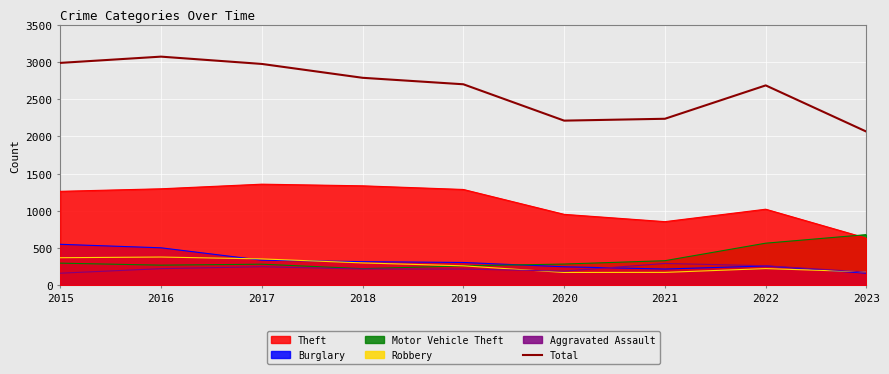

How many categories are shown in the chart?

9